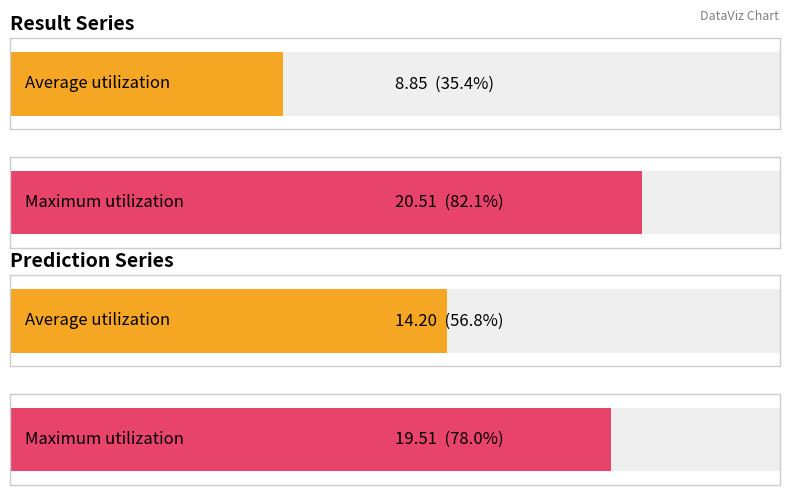

Are the bars horizontal?

Yes